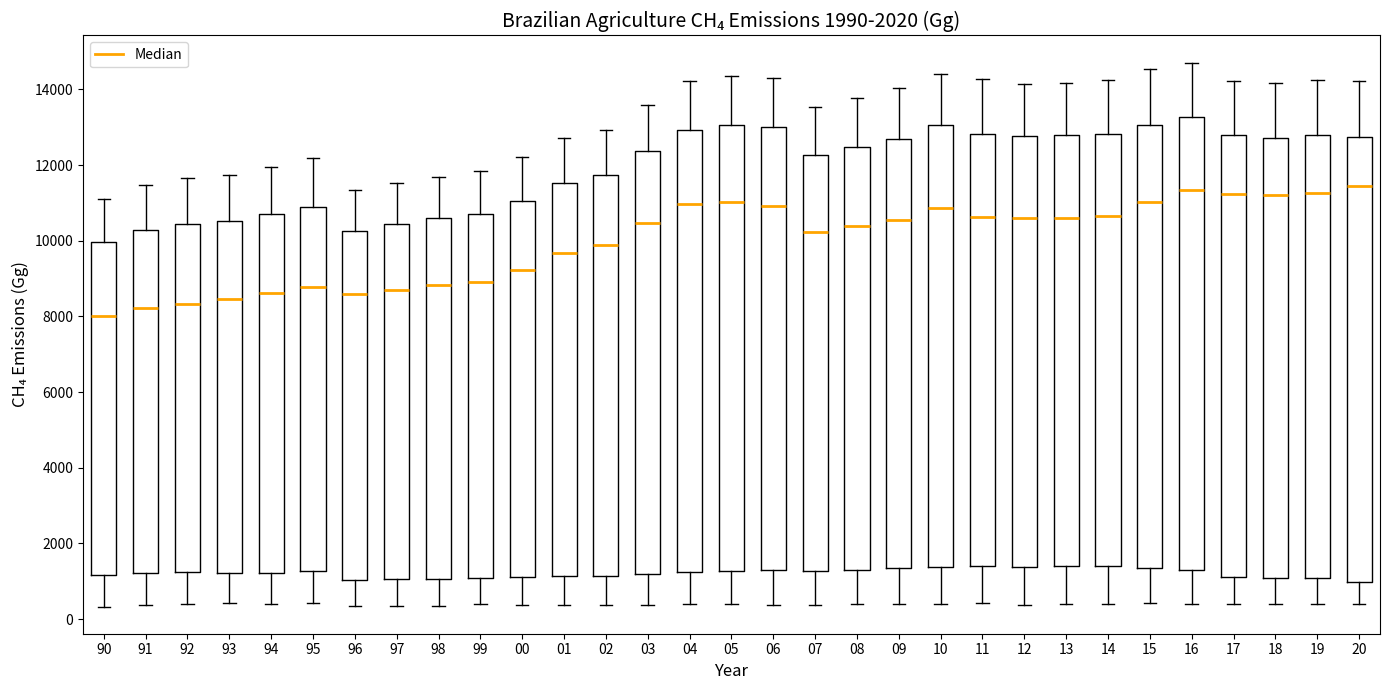

Where is the upper edge of the box at x = 18 on the y-axis? The values are not printed on the chart, so give them approximately, as read against the axis.

12800